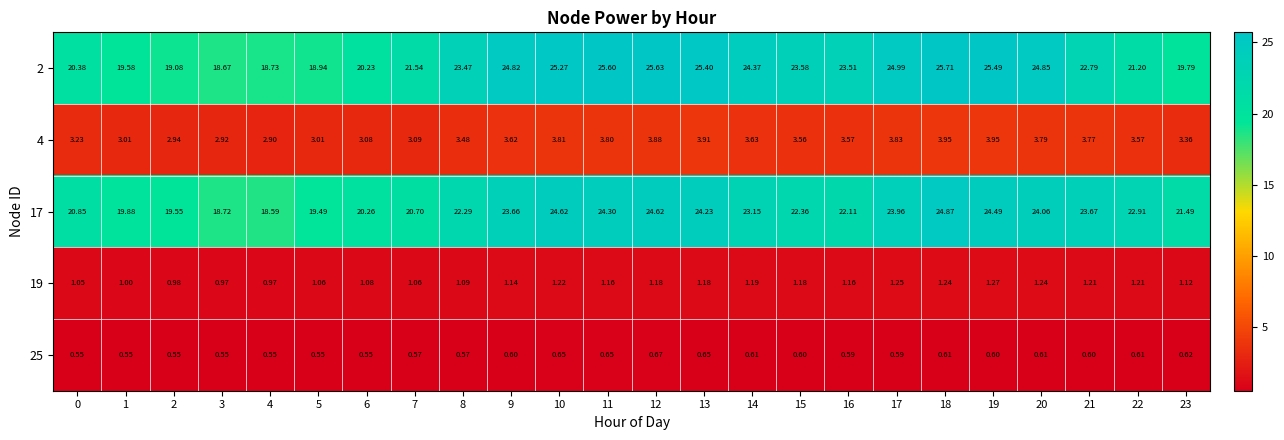

How many data points in 2 are less than 23?

11